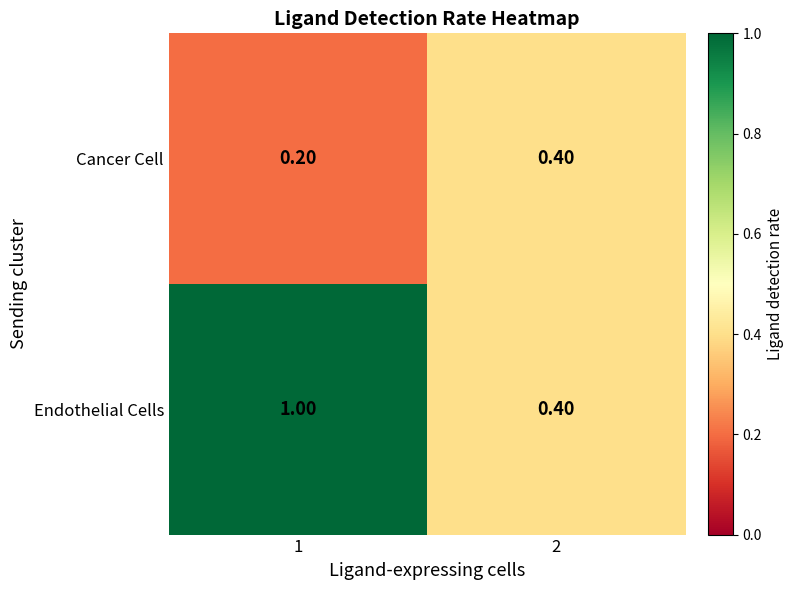

What is the difference between the maximum and minimum values in the Endothelial Cells series?

0.6